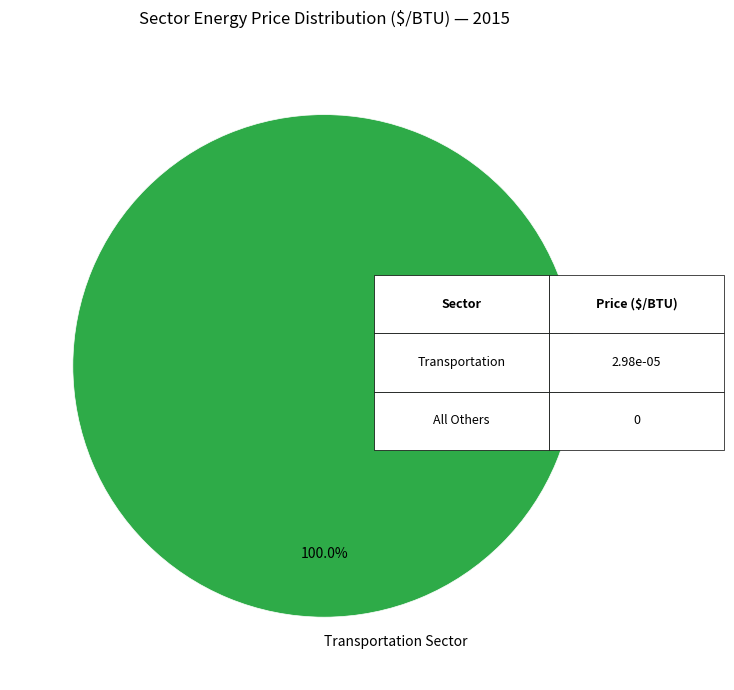

Rank the categories by value from highest to lowest.

Transportation Sector